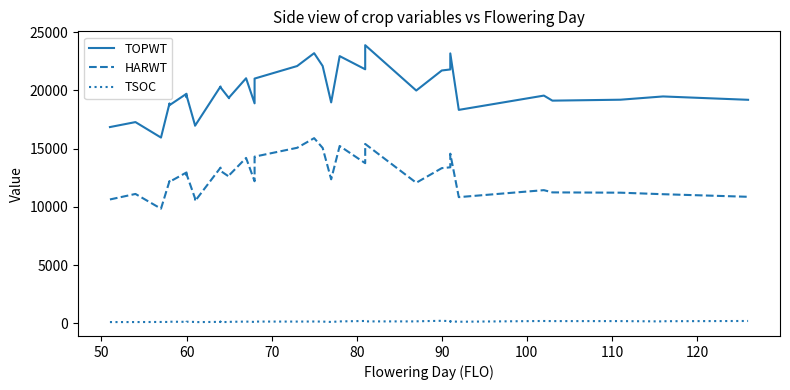

At how many categories does at least one series exceed 6006?

40